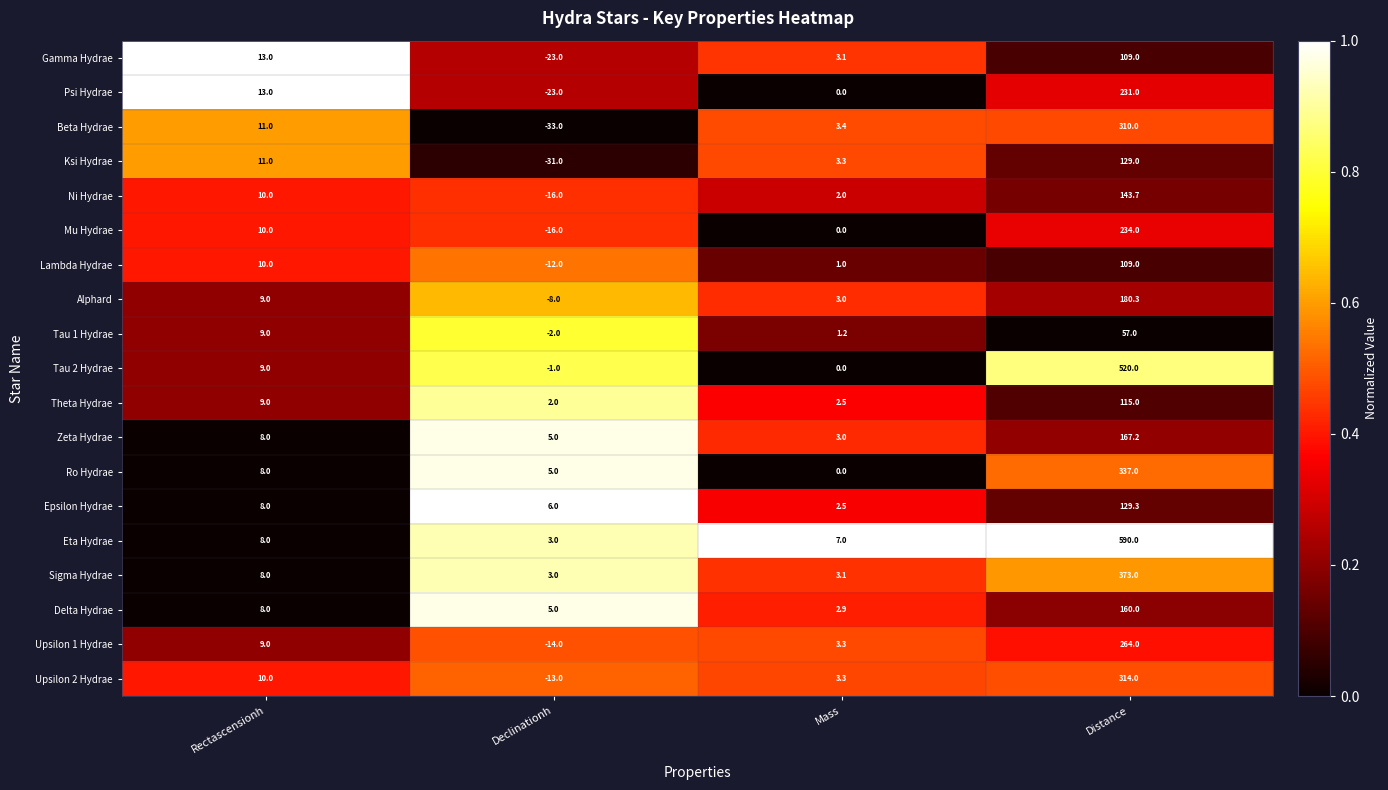

Which series has the largest total across all categories?

Eta Hydrae